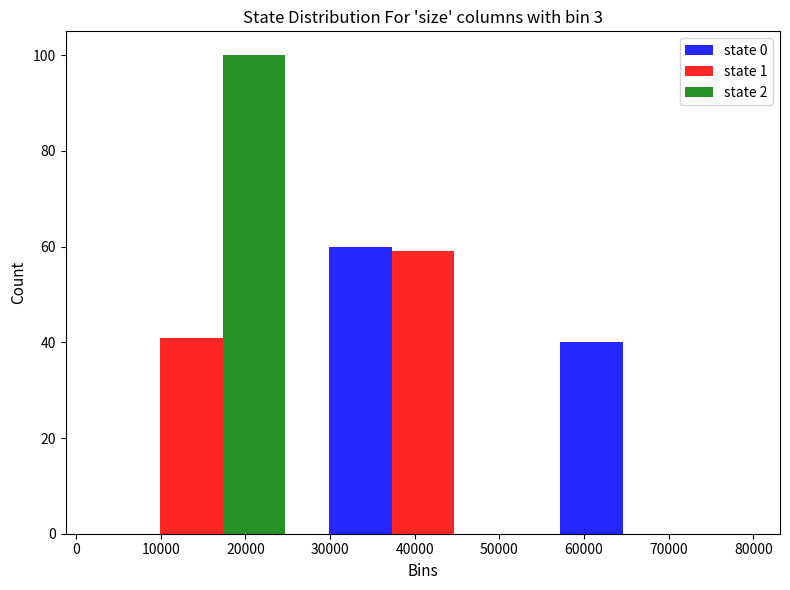

What is the height of the state 0 bar covering 27000 to 55000 on the x-axis? Neither the bar edges nor the heights are printed on the chart, so give them approximately, as read against the axes.

60